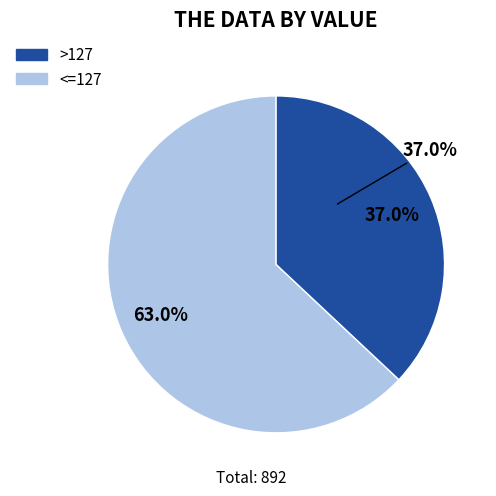

Which has a higher value, 132 or 108?

132